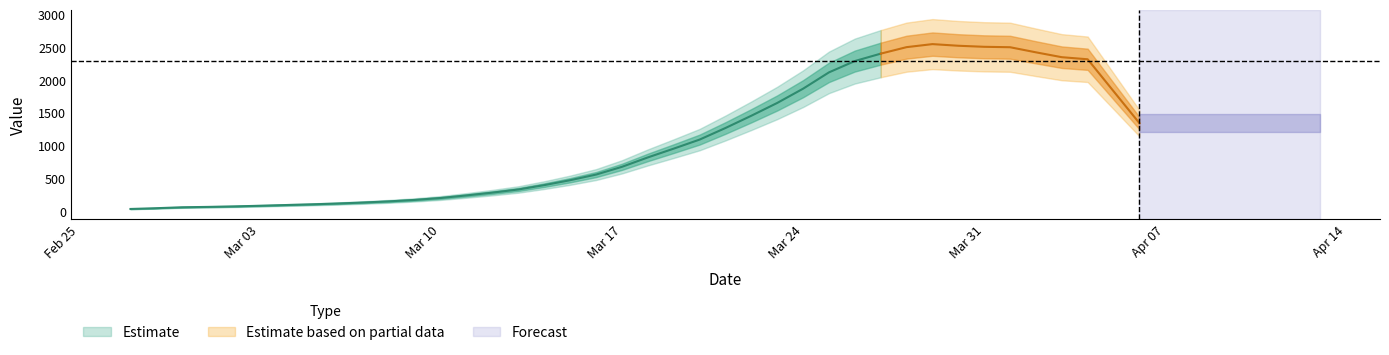

What is the sum of all values?

44256